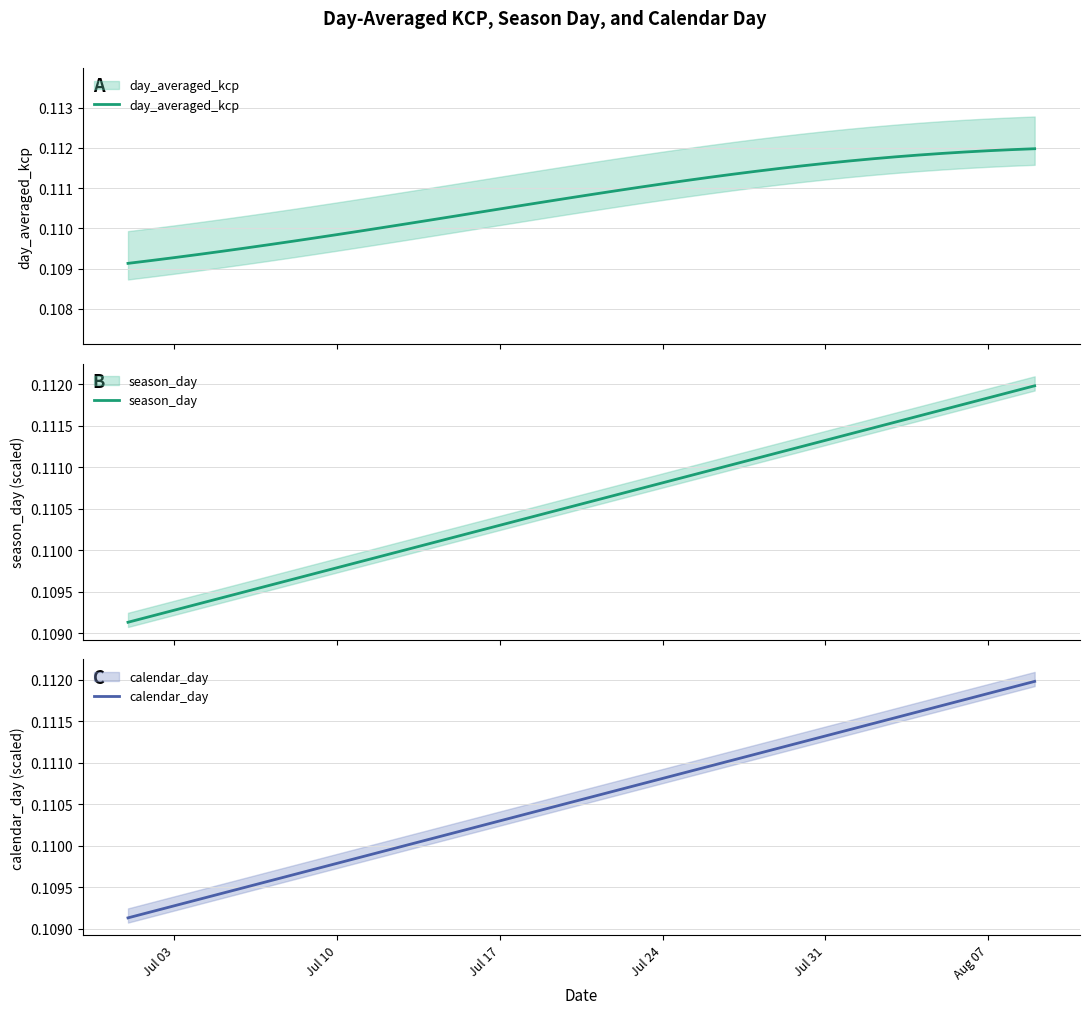

Reading left to right, what are all the values shown in this chart?

day_averaged_kcp: 0.1	0.1	0.1	0.1	0.1	0.1	0.1	0.1	0.1	0.1	0.1	0.1	0.1	0.1	0.1	0.1	0.1	0.1	0.1	0.1	0.1	0.1	0.1	0.1	0.1	0.1	0.1	0.1	0.1	0.1	0.1	0.1	0.1	0.1	0.1	0.1	0.1	0.1	0.1	0.1
season_day: 0.1	0.1	0.1	0.1	0.1	0.1	0.1	0.1	0.1	0.1	0.1	0.1	0.1	0.1	0.1	0.1	0.1	0.1	0.1	0.1	0.1	0.1	0.1	0.1	0.1	0.1	0.1	0.1	0.1	0.1	0.1	0.1	0.1	0.1	0.1	0.1	0.1	0.1	0.1	0.1
calendar_day: 0.1	0.1	0.1	0.1	0.1	0.1	0.1	0.1	0.1	0.1	0.1	0.1	0.1	0.1	0.1	0.1	0.1	0.1	0.1	0.1	0.1	0.1	0.1	0.1	0.1	0.1	0.1	0.1	0.1	0.1	0.1	0.1	0.1	0.1	0.1	0.1	0.1	0.1	0.1	0.1